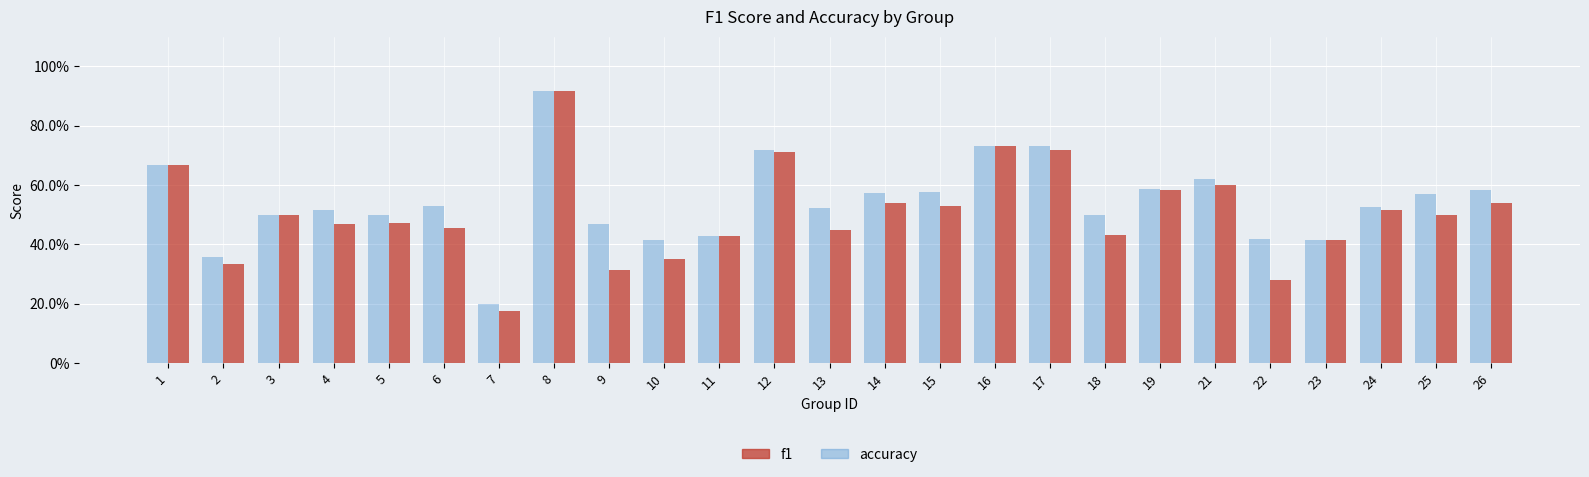

Reading left to right, what are all the values shown in this chart?

accuracy: 0.7	0.4	0.5	0.5	0.5	0.5	0.2	0.9	0.5	0.4	0.4	0.7	0.5	0.6	0.6	0.7	0.7	0.5	0.6	0.6	0.4	0.4	0.5	0.6	0.6
f1: 0.7	0.3	0.5	0.5	0.5	0.5	0.2	0.9	0.3	0.4	0.4	0.7	0.4	0.5	0.5	0.7	0.7	0.4	0.6	0.6	0.3	0.4	0.5	0.5	0.5